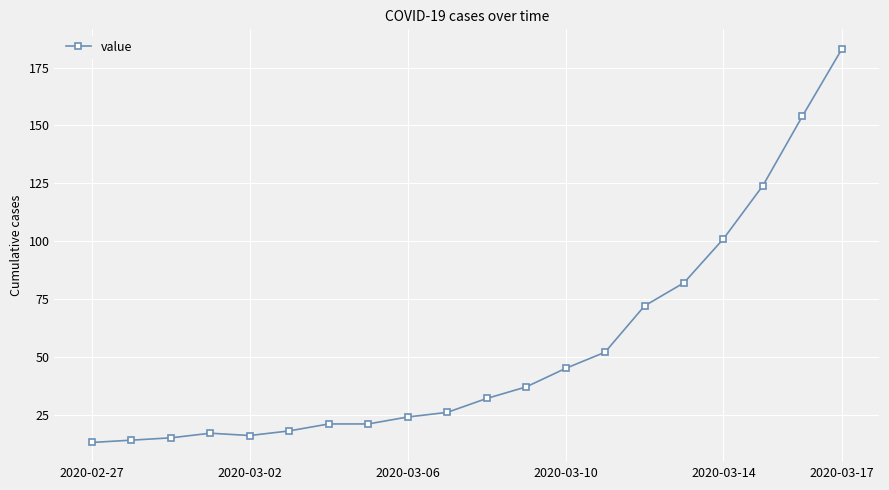

What is the average value?

53